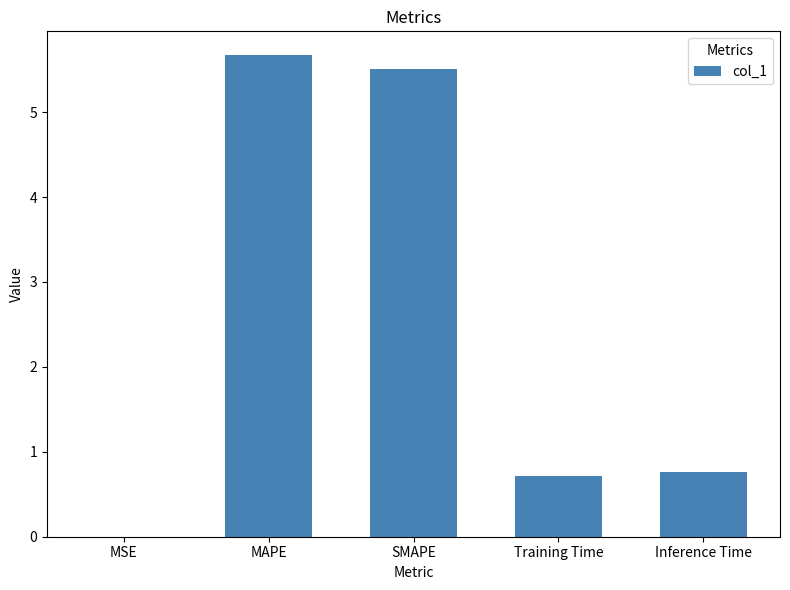

How many series are shown in this chart?

1